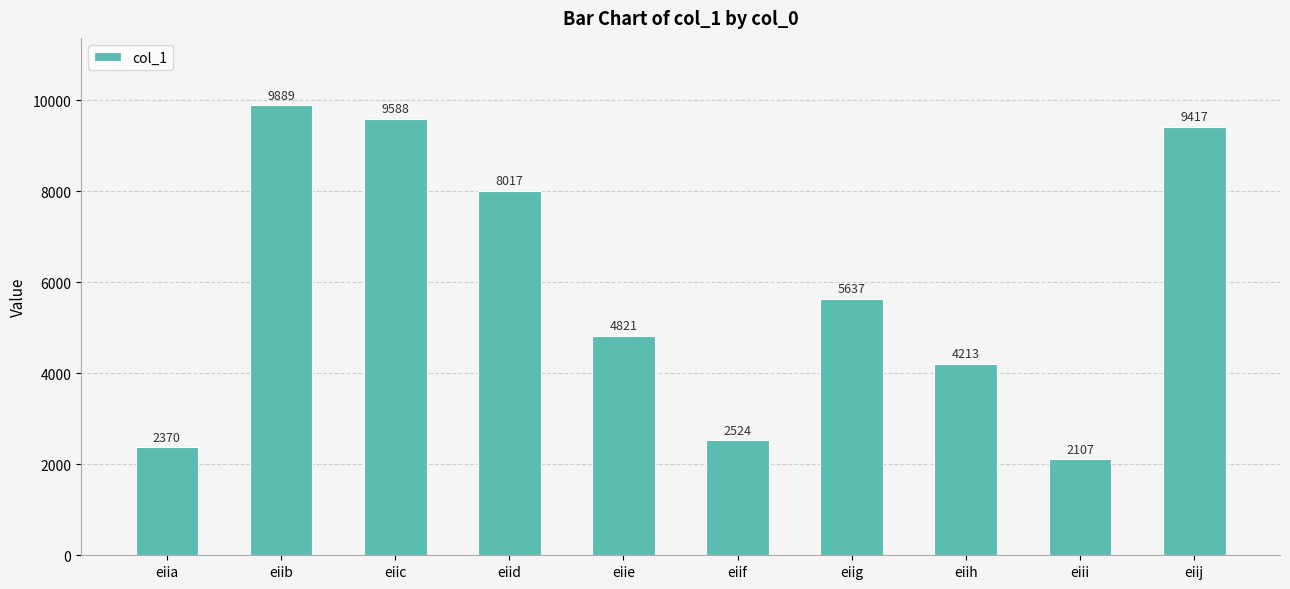

How many bars are there in total?

10